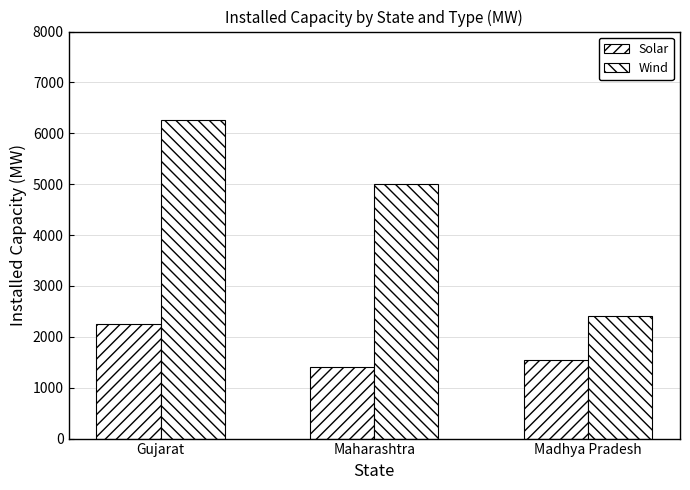

How many categories are shown in the chart?

3